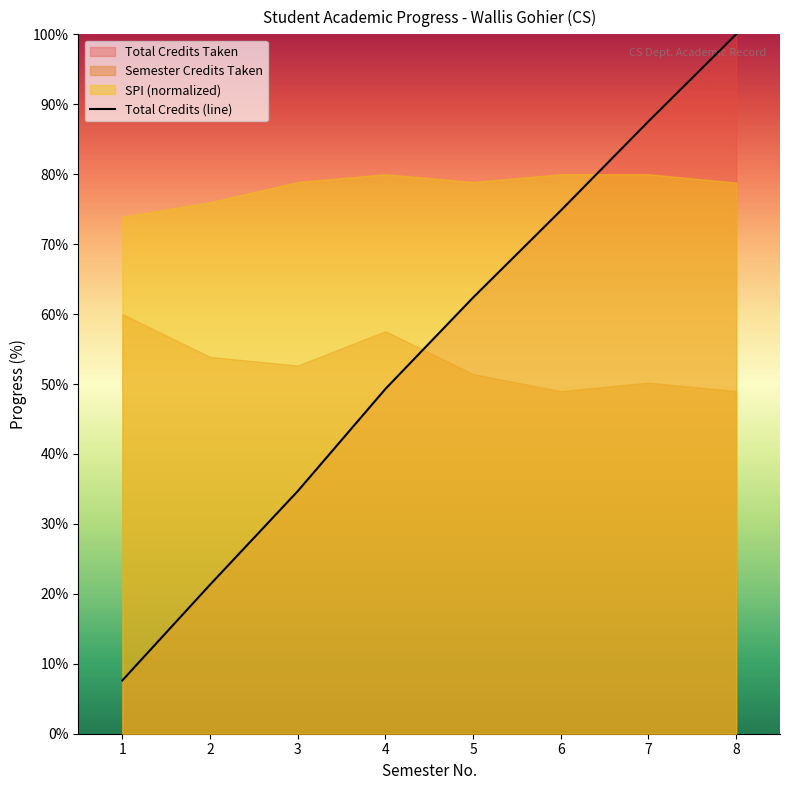

What is the average value?

54.7